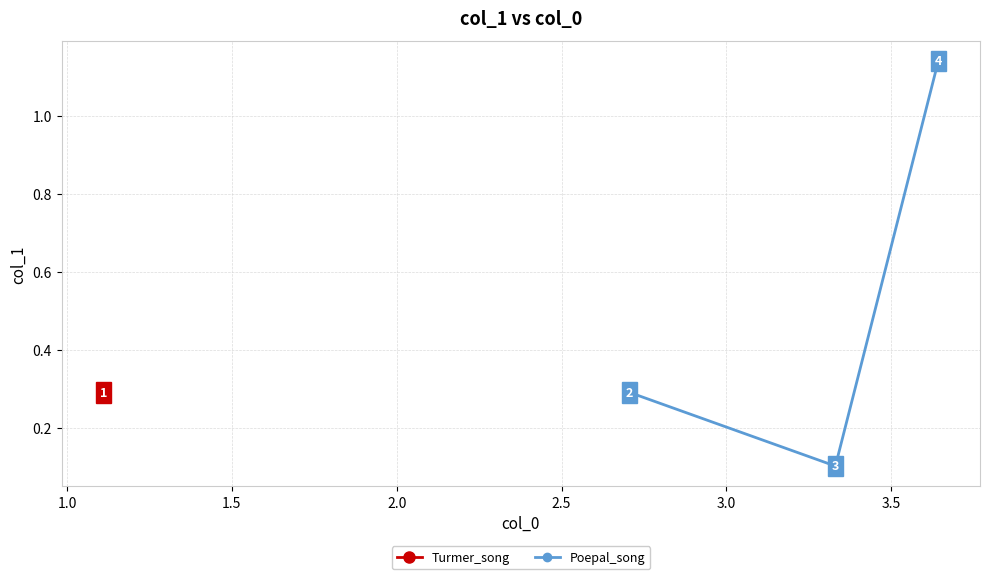

What is the difference between the maximum and minimum values?

1.0